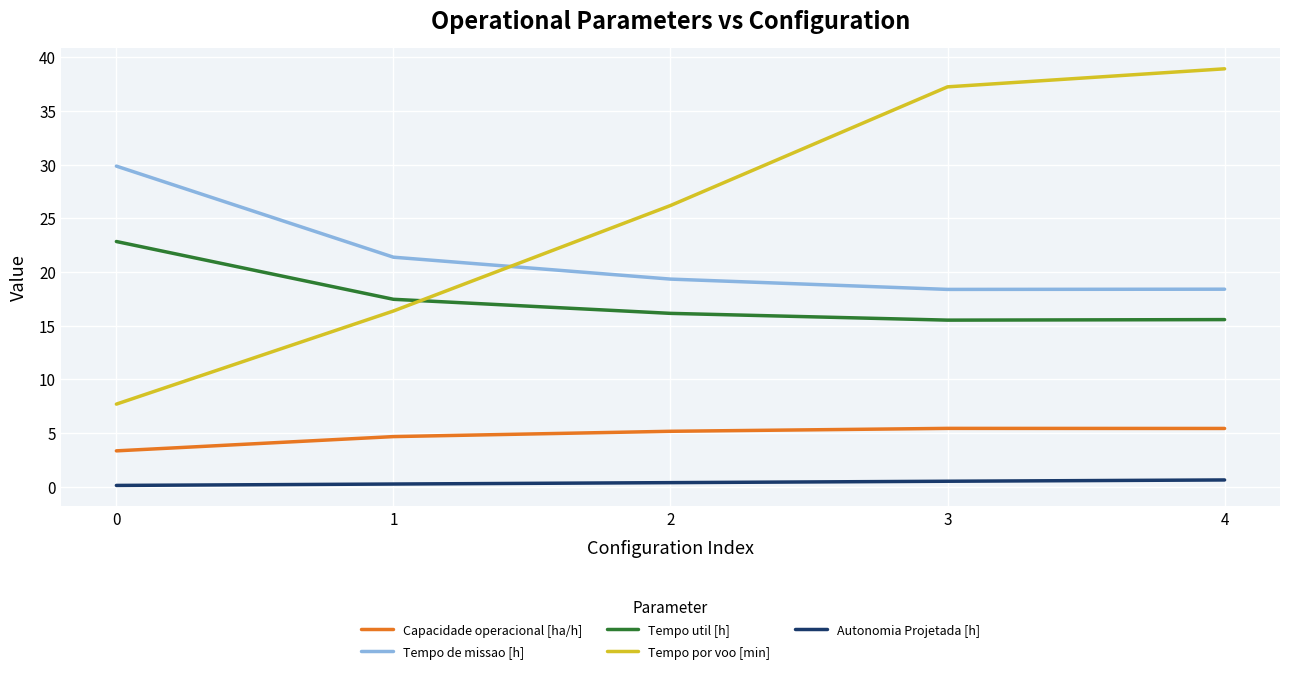

Which series has the largest total across all categories?

Tempo por voo [min]